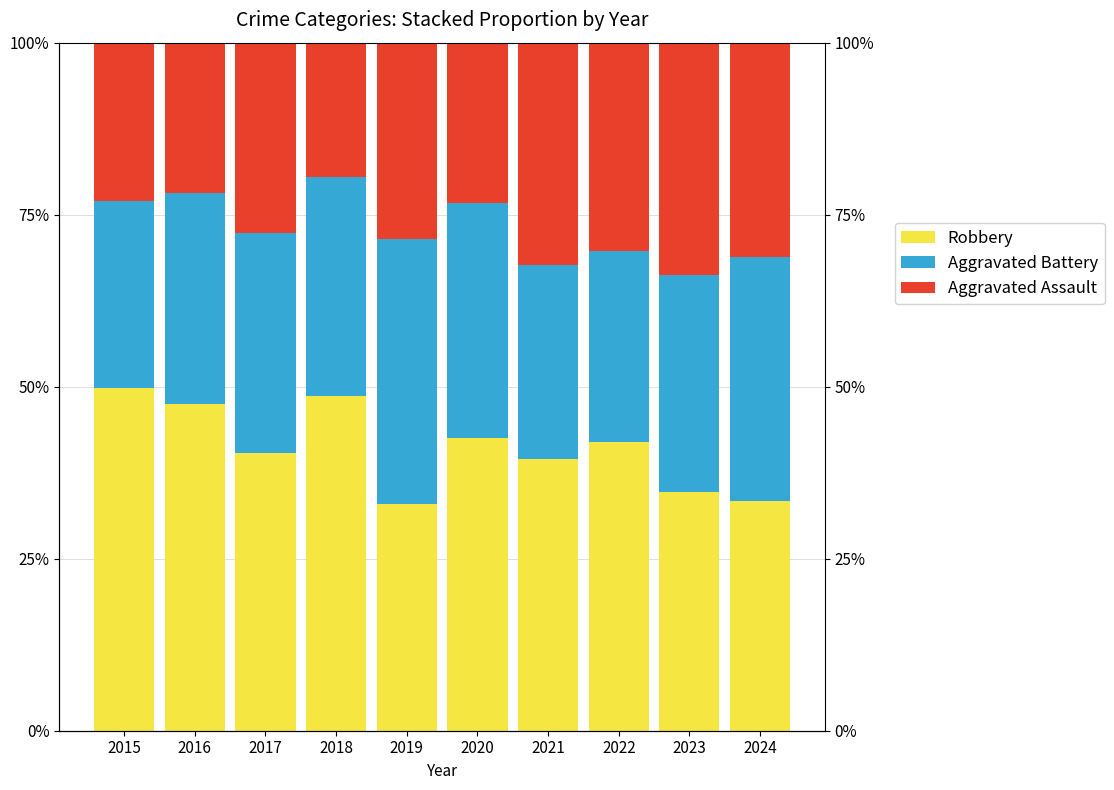

What is the difference between the highest and lowest values at 2017?

12.7